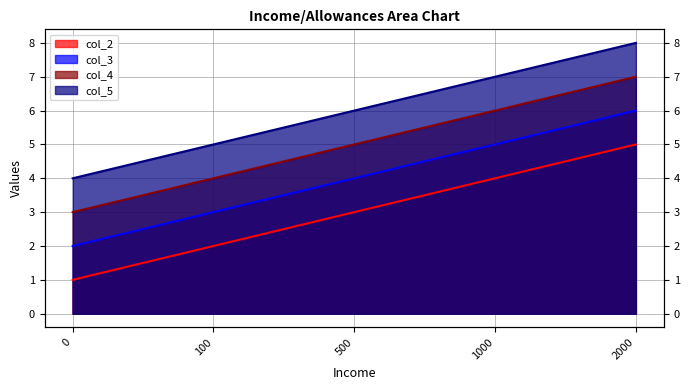

Between 0 and 100, which series saw the biggest shift?

col_2